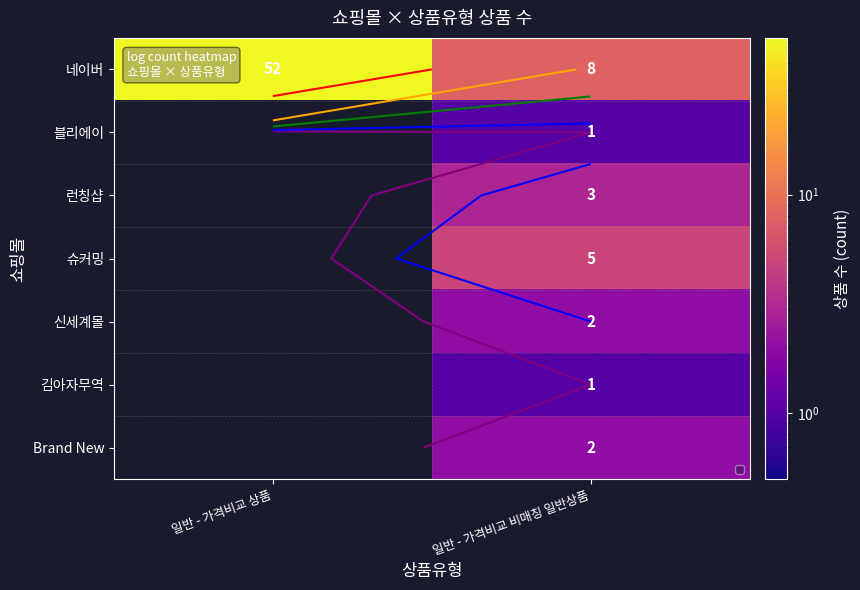

Count the number of data series in this chart.

7